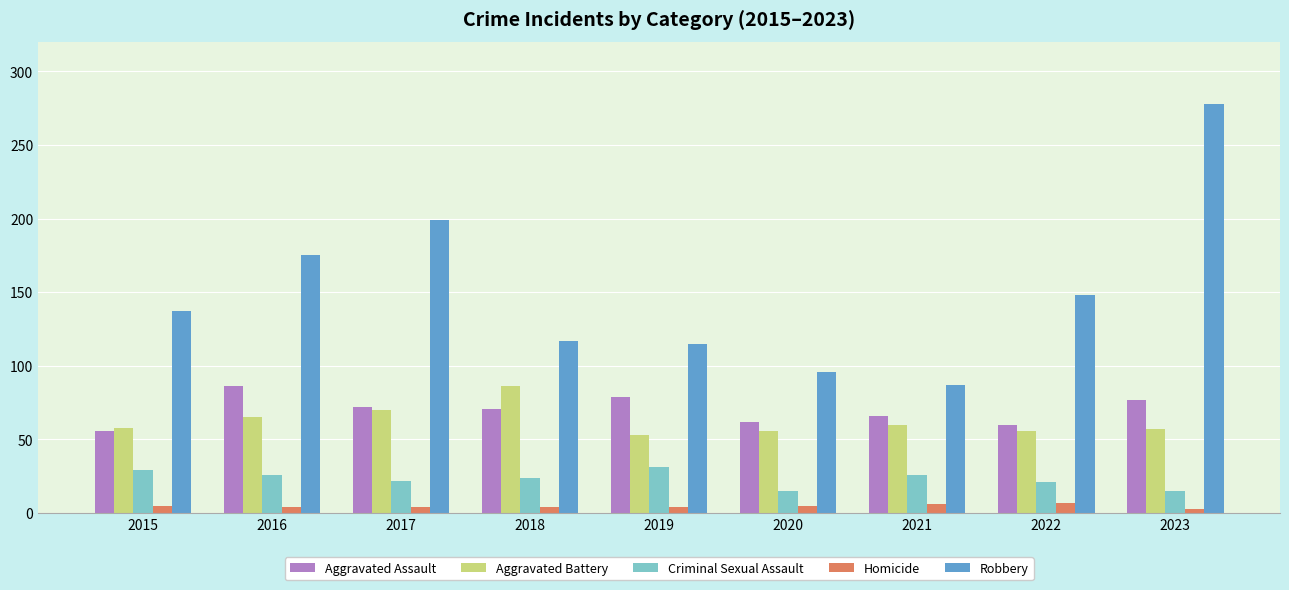

Which series has the largest total across all categories?

Robbery